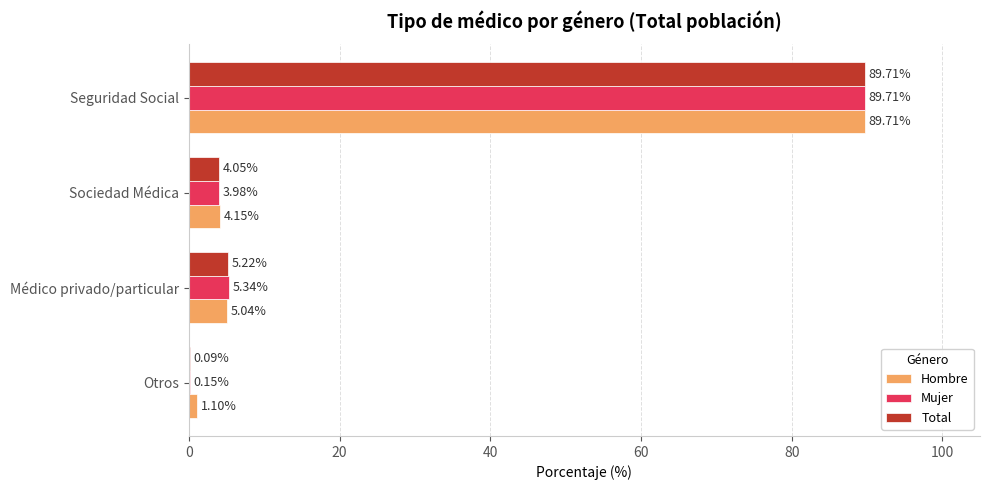

At which category does the chart reach its peak across all series?

Seguridad Social